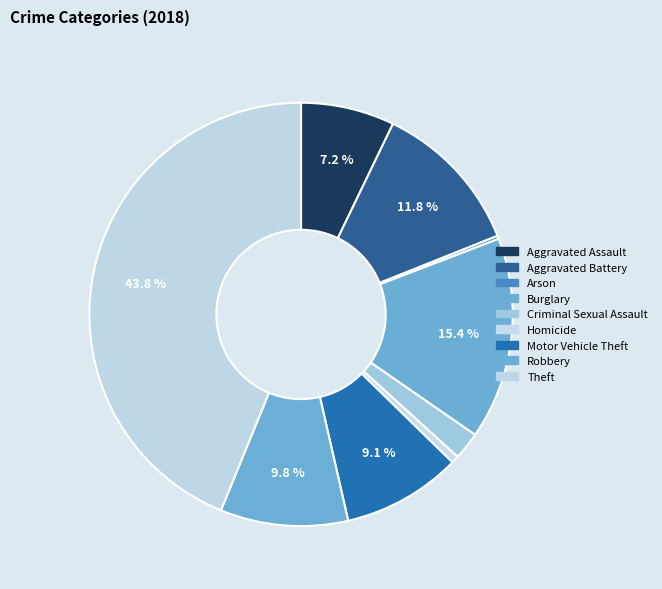

To the nearest percent, what is the difference between the Arson and Theft slice percentages?

44%